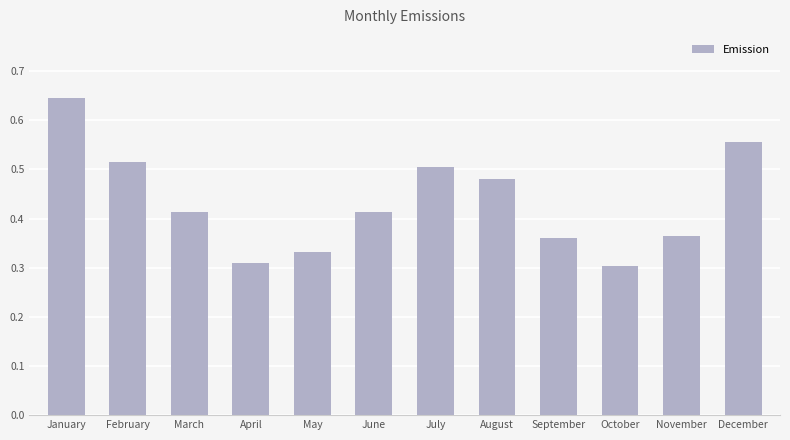

Does the chart contain any negative values?

No